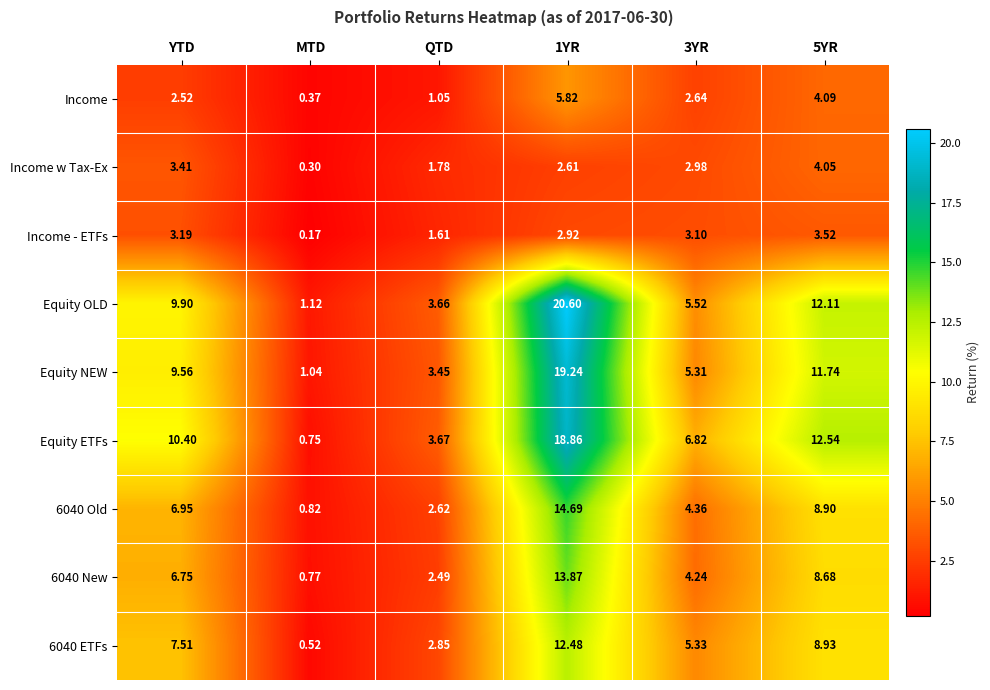

How many categories are shown in the chart?

6